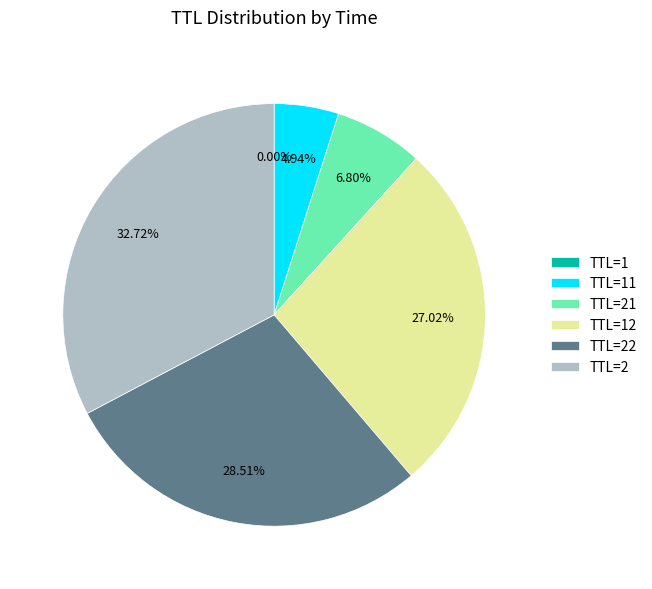

To the nearest percent, what is the average slice percentage?

17%